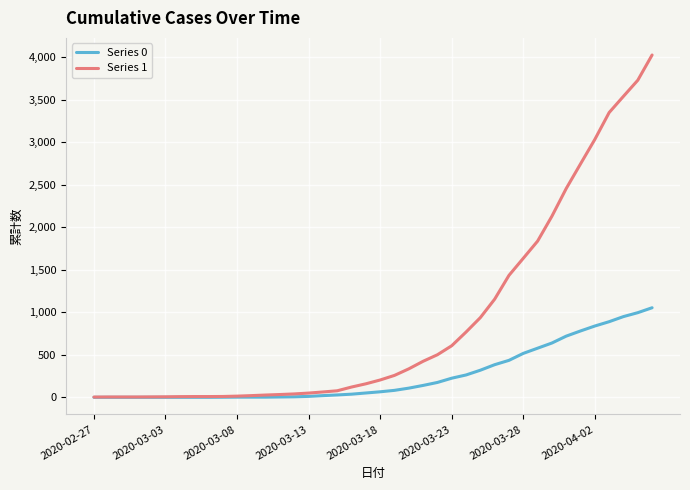

Which series has the widest spread of values?

Series 1